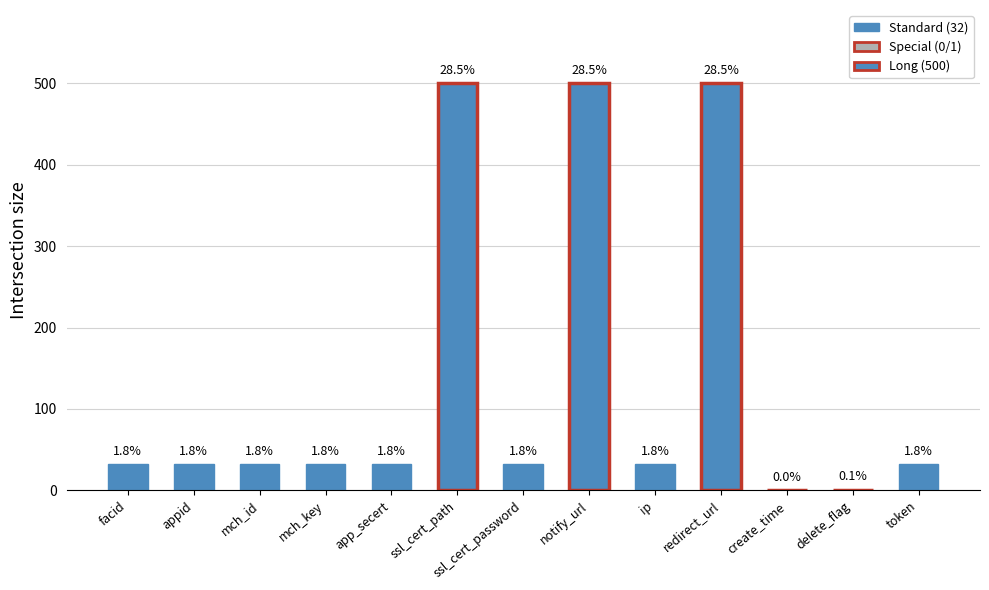

What is the ratio of the value at redirect_url to the value at ip?

15.6